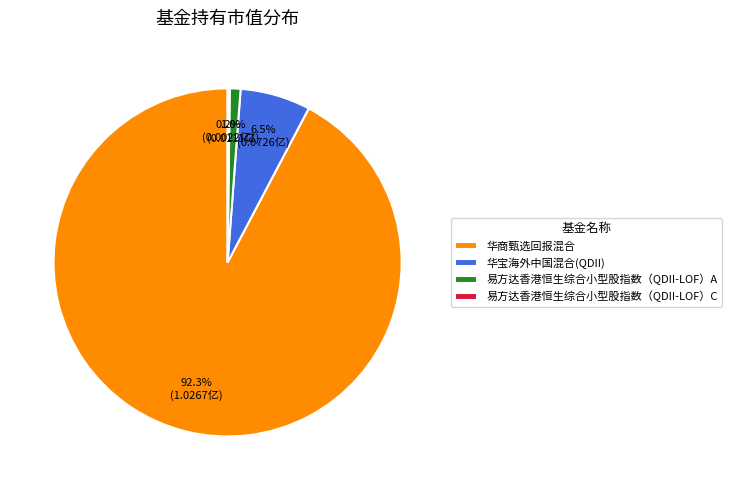

Combined, what portion of the pie is 华宝海外中国混合(QDII) and 华商甄选回报混合?

98.8%